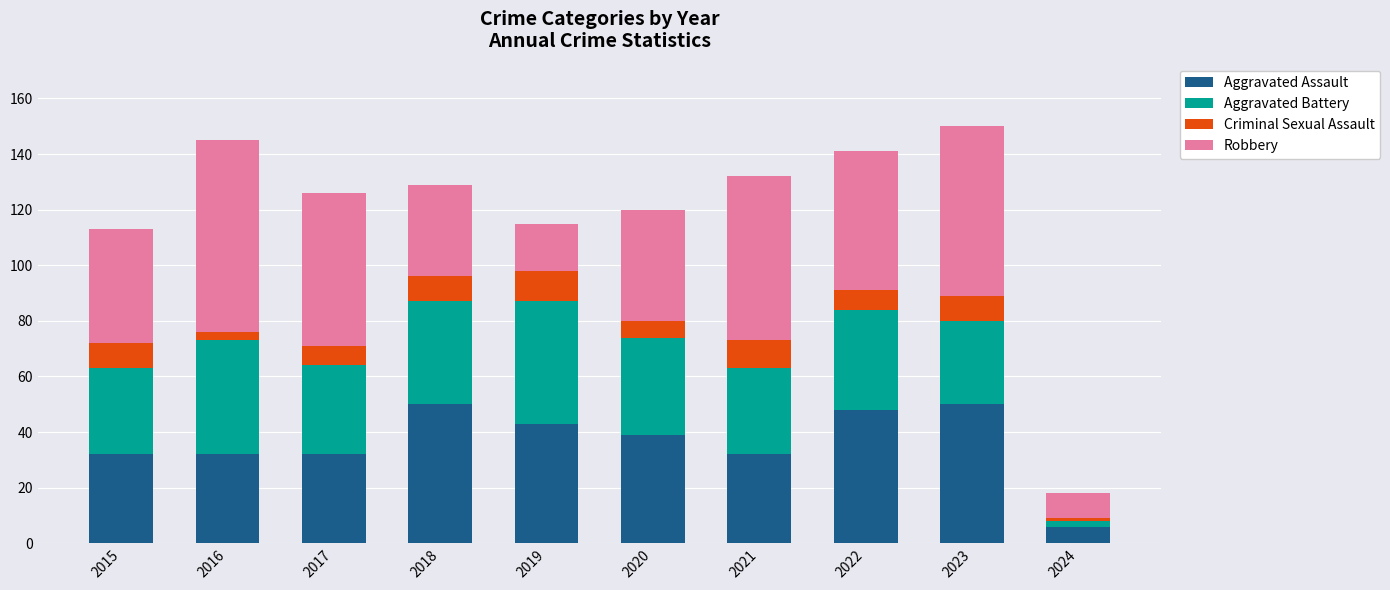

What is the value of the Aggravated Assault bar at the 10th from the left?

6